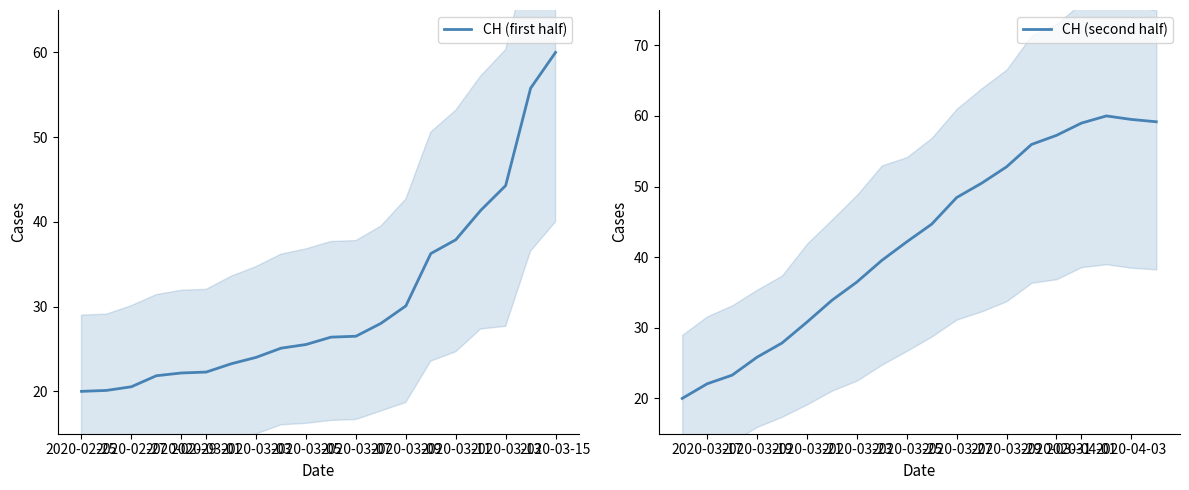

What is the maximum value for CH (first half)?

60.0